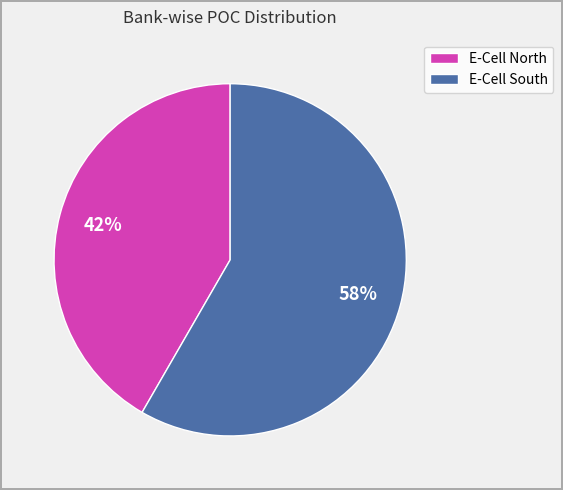

Does E-Cell North represent more than half of the total?

No